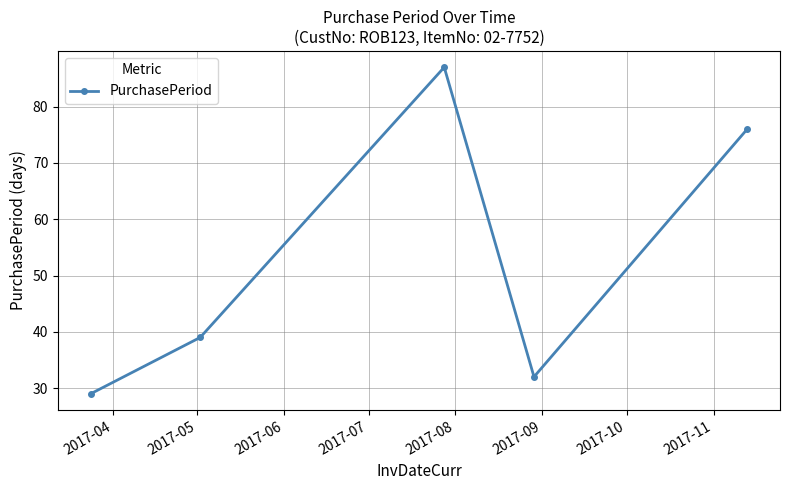

What is the difference between the second highest and second lowest values?

44